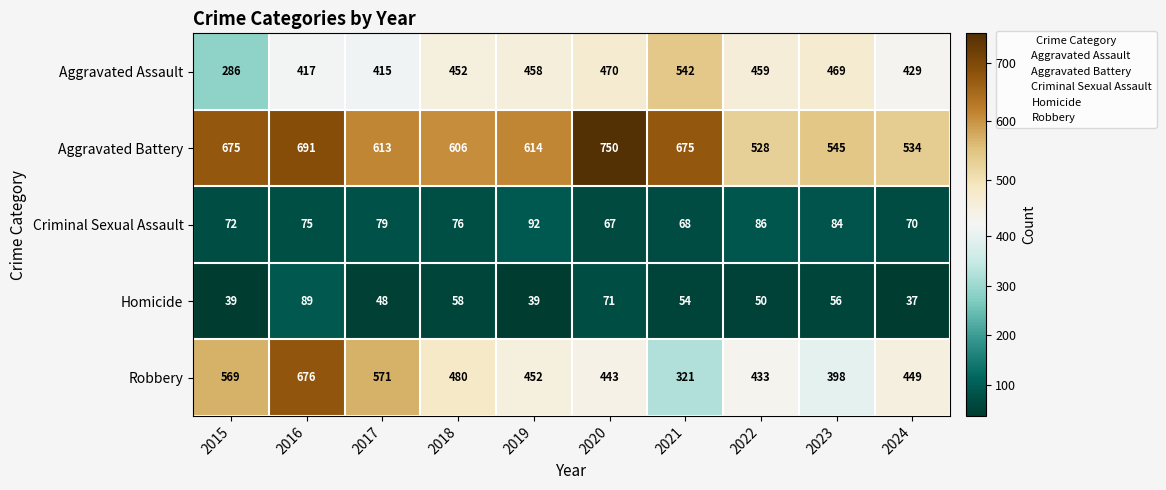

At how many categories does at least one series exceed 296?

10